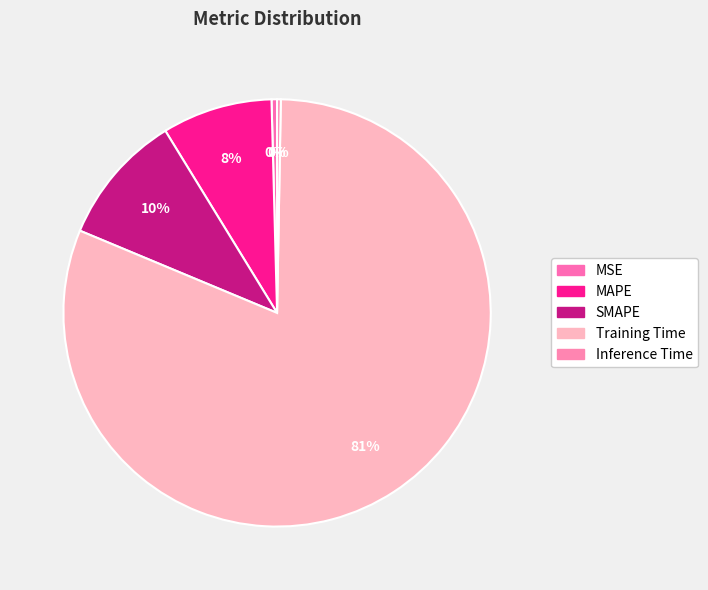

Which category has the biggest portion of the pie?

Training Time